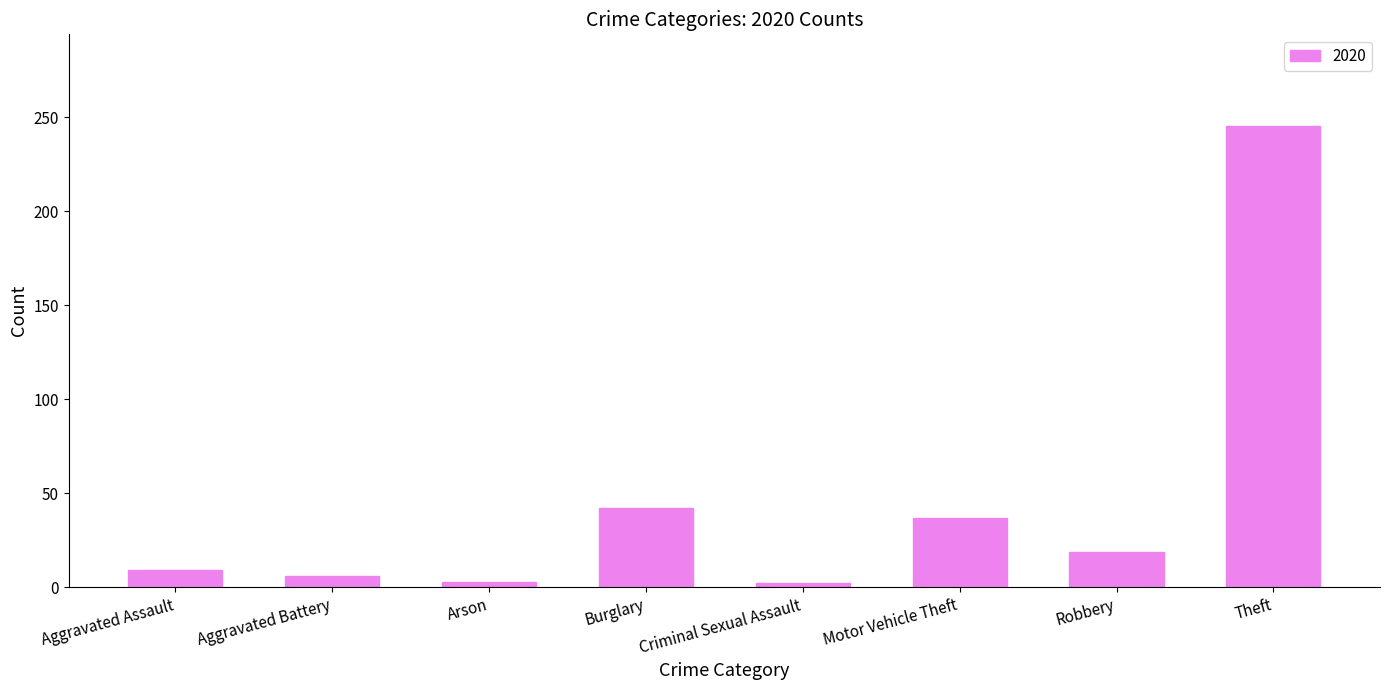

At which category does the chart reach its peak across all series?

Theft